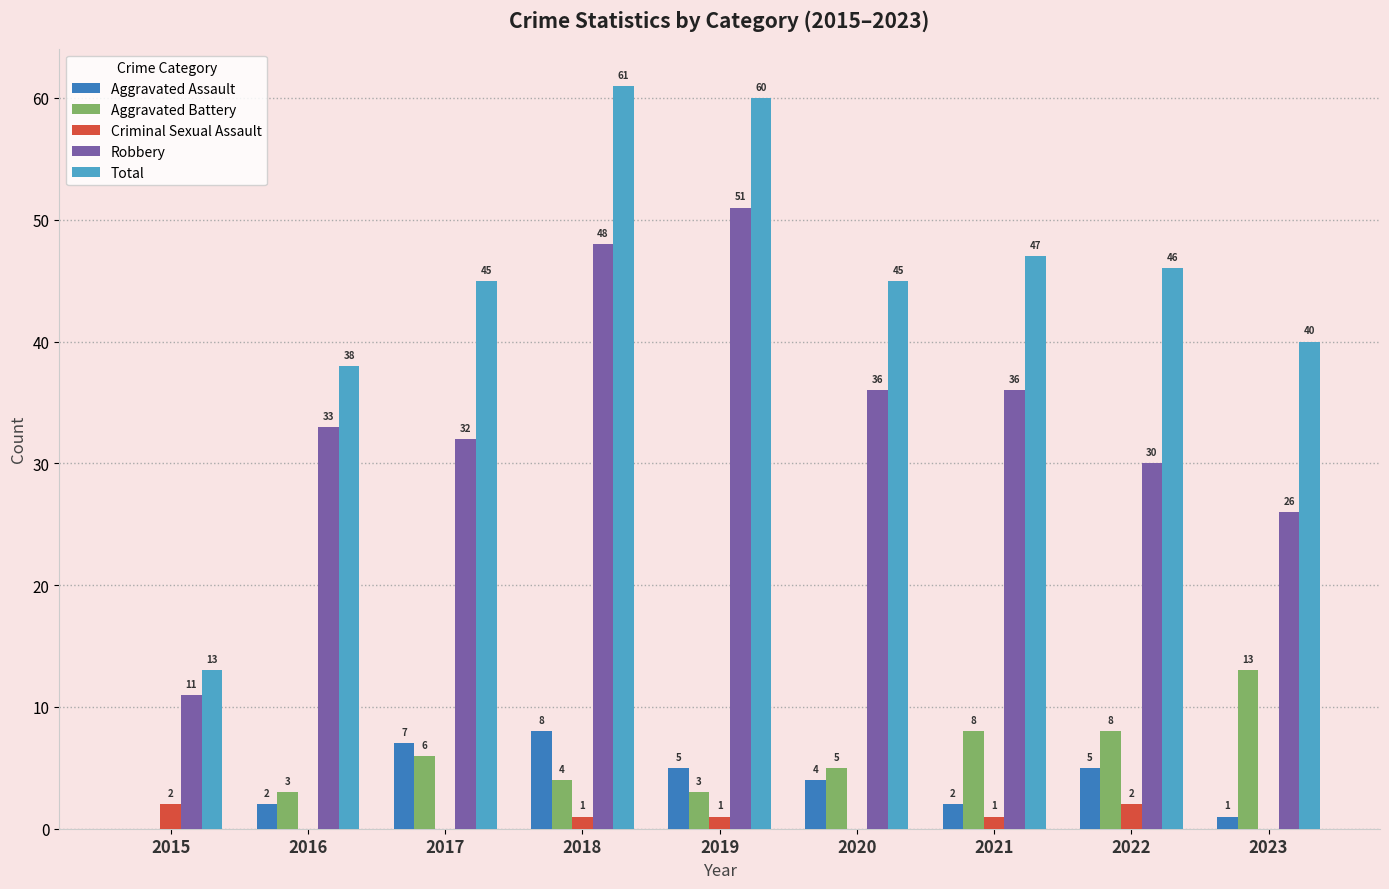

Which series has the widest spread of values?

Total